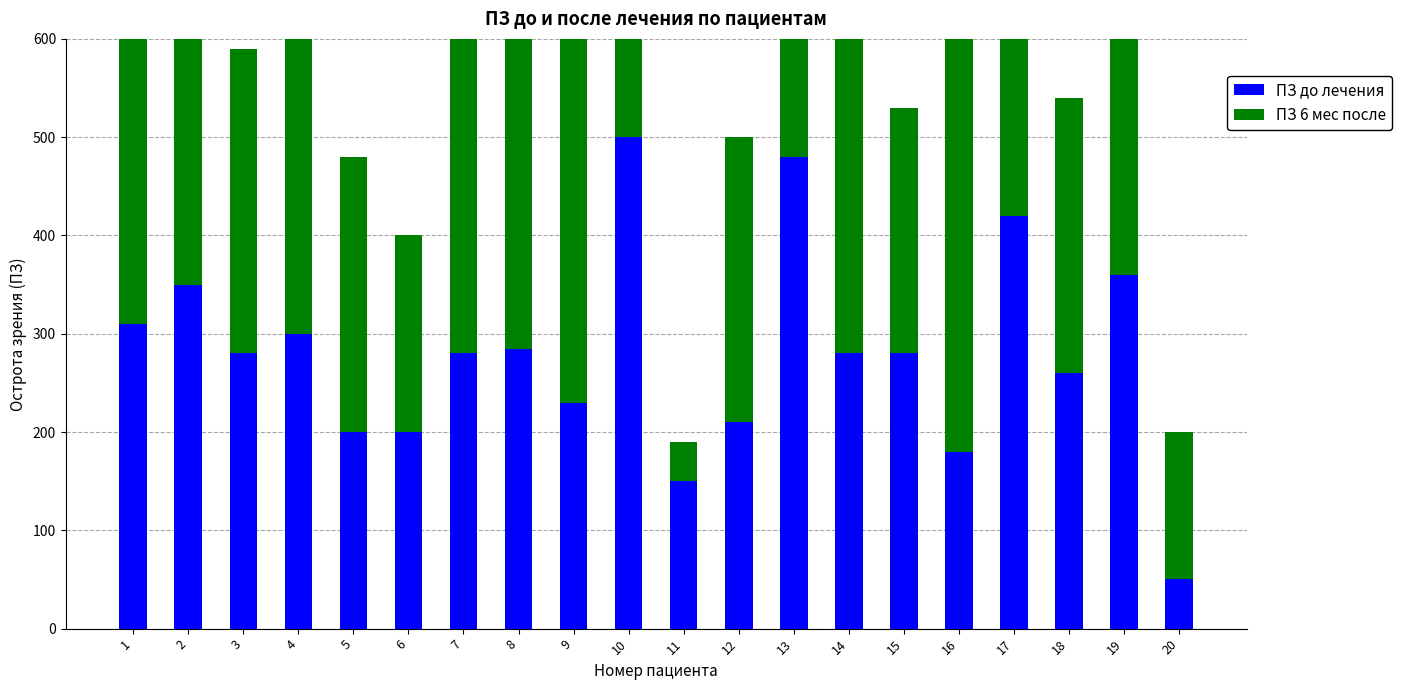

What is the sum of all ПЗ 6 мес после values?

6479